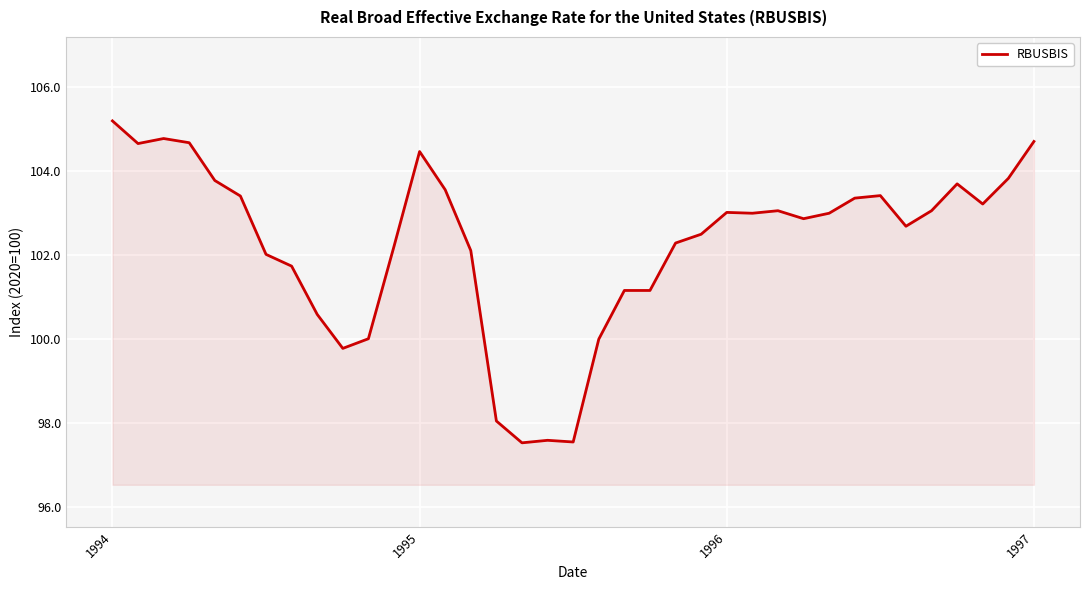

What is the difference between the maximum and minimum values?

7.7